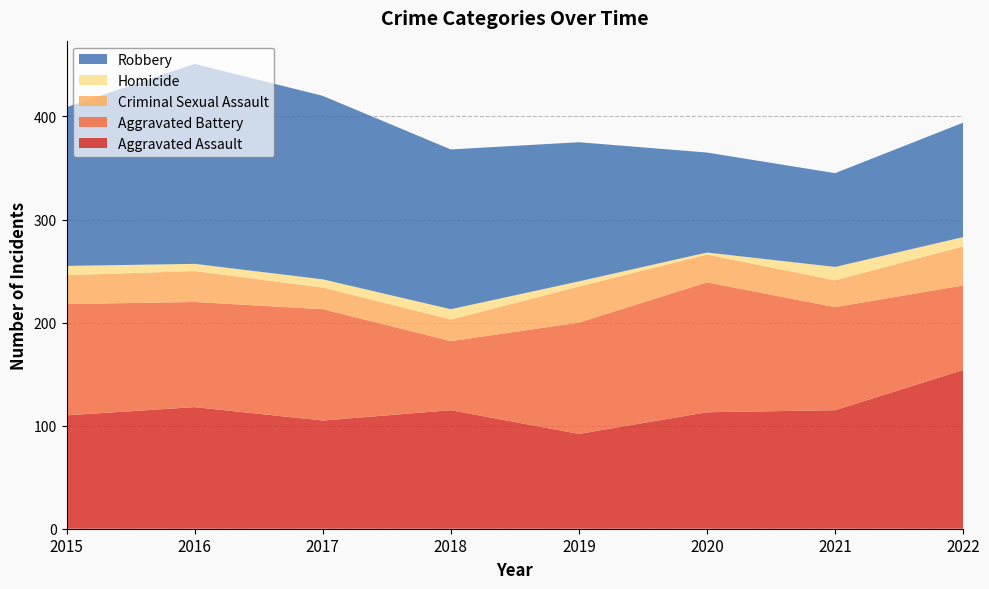

Reading left to right, what are all the values shown in this chart?

Aggravated Assault: 110	118	105	115	92	113	115	154
Aggravated Battery: 108	102	108	67	108	126	100	82
Criminal Sexual Assault: 28	30	21	21	35	27	26	38
Homicide: 9	7	8	10	5	2	13	9
Robbery: 154	194	178	155	135	97	91	111